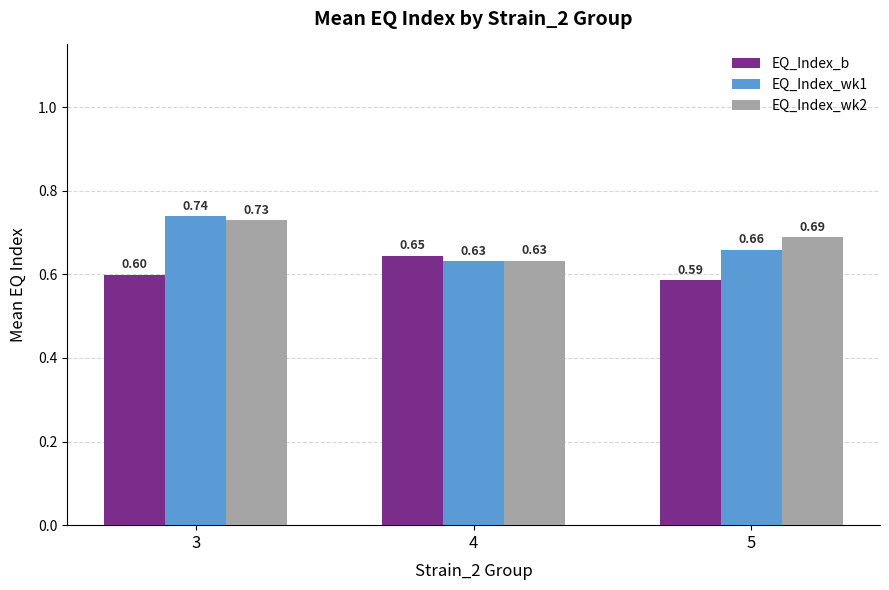

At 3, list the series in order from largest to smallest.

EQ_Index_wk1, EQ_Index_wk2, EQ_Index_b